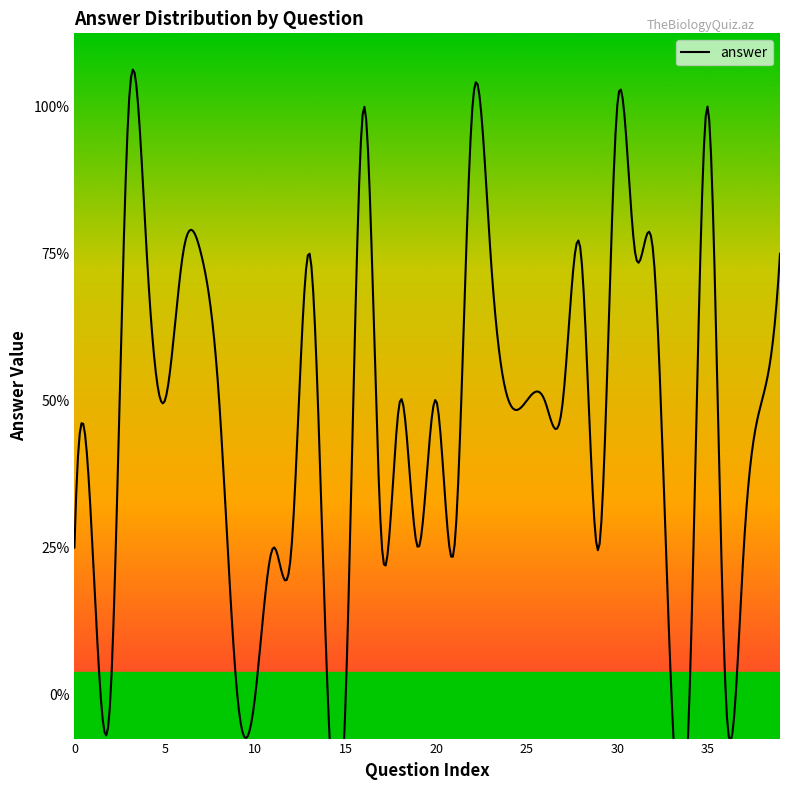

Reading left to right, transcribe all the data shown in this chart.

0=1	1=1	2=0	3=4	4=3	5=2	6=3	7=3	8=2	9=0	10=0	11=1	12=1	13=3	14=0	15=0	16=4	17=1	18=2	19=1	20=2	21=1	22=4	23=3	24=2	25=2	26=2	27=2	28=3	29=1	30=4	31=3	32=3	33=0	34=0	35=4	36=0	37=1	38=2	39=3